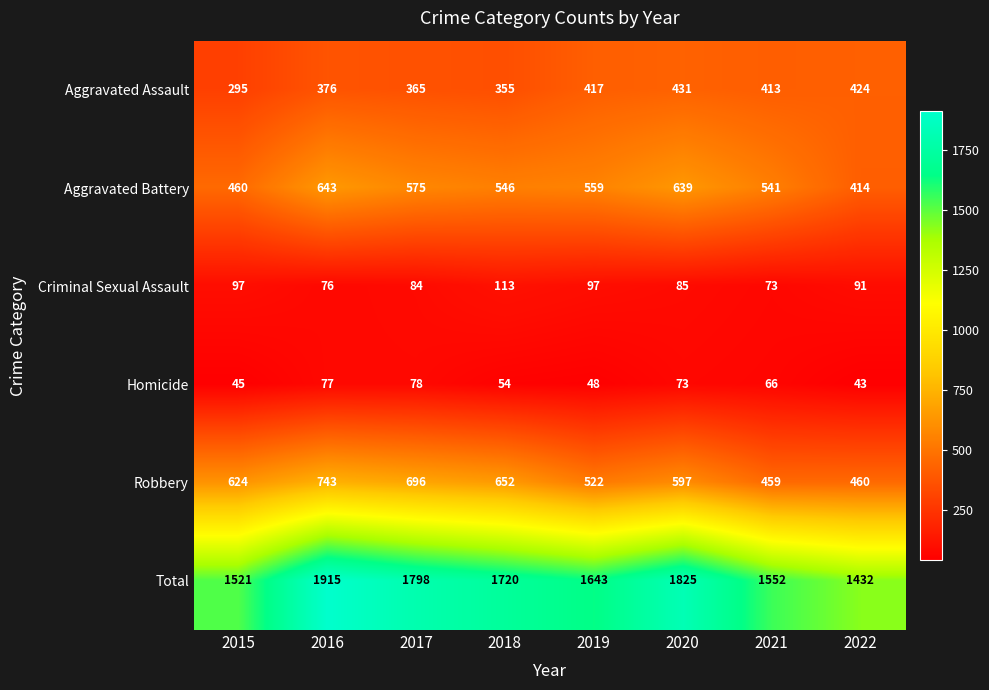

Where is Aggravated Battery nearest to the value 528?

2021